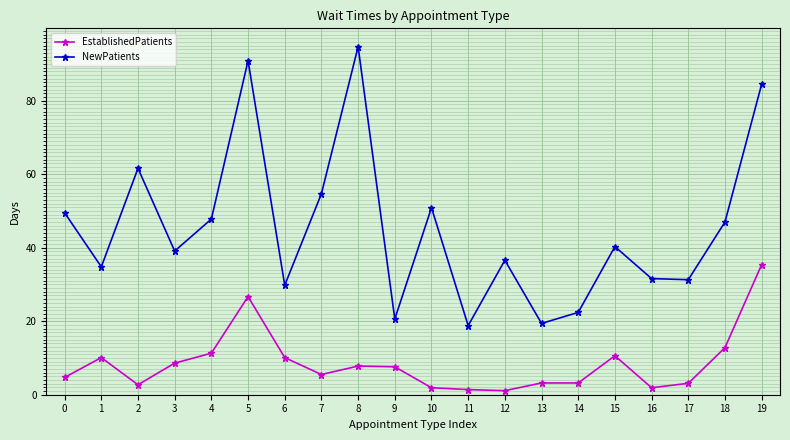

True or false: EstablishedPatients has a value of 4.7 at 0.

True